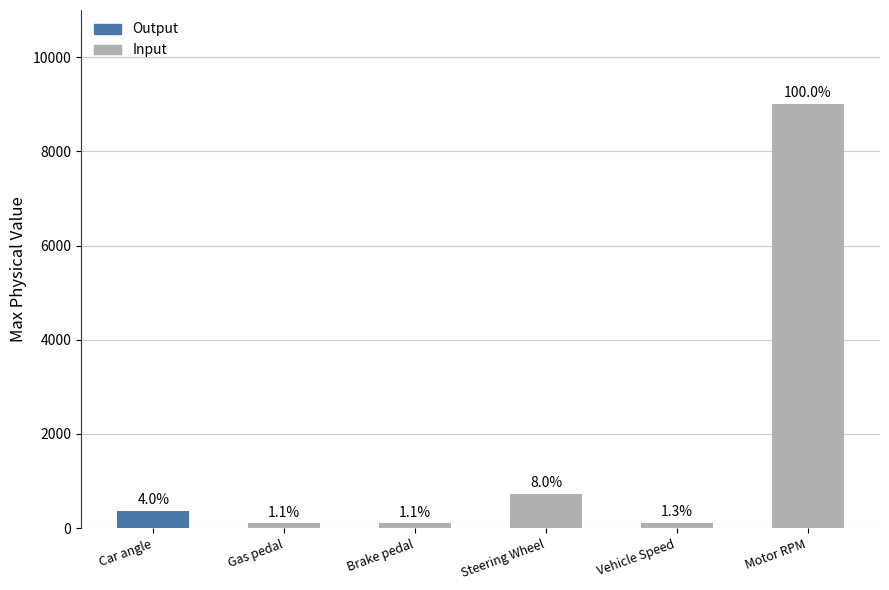

Which has a higher value, Gas pedal or Steering Wheel?

Gas pedal